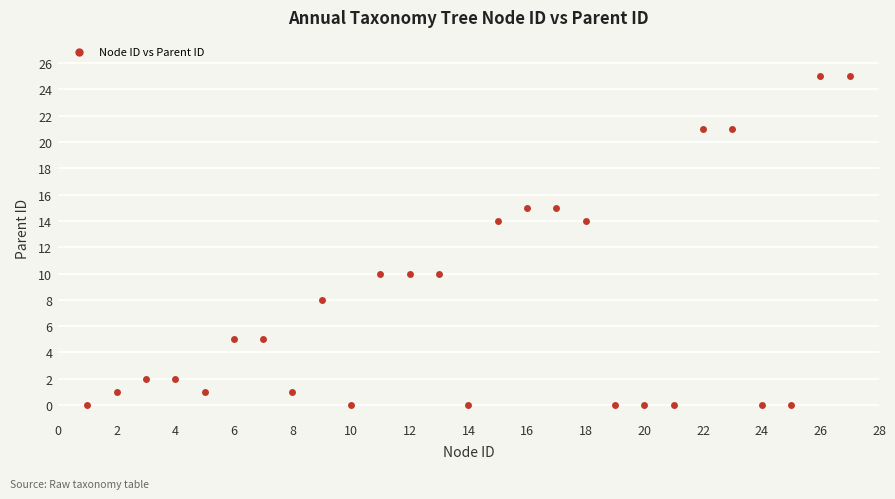

What is the range of Y values (max minus min)?

25